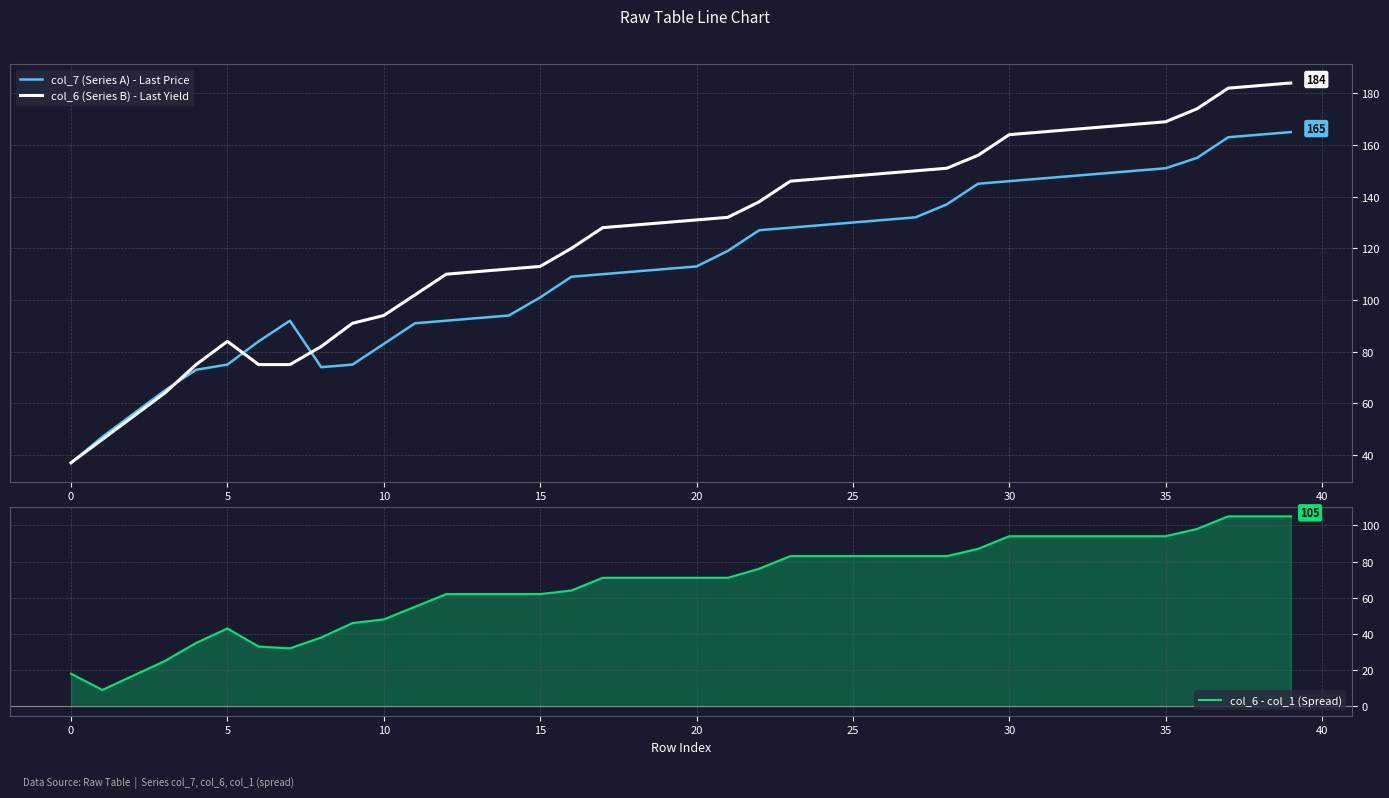

The value of col_6 (Series B) - Last Yield at 20 is 27. True or false?

False